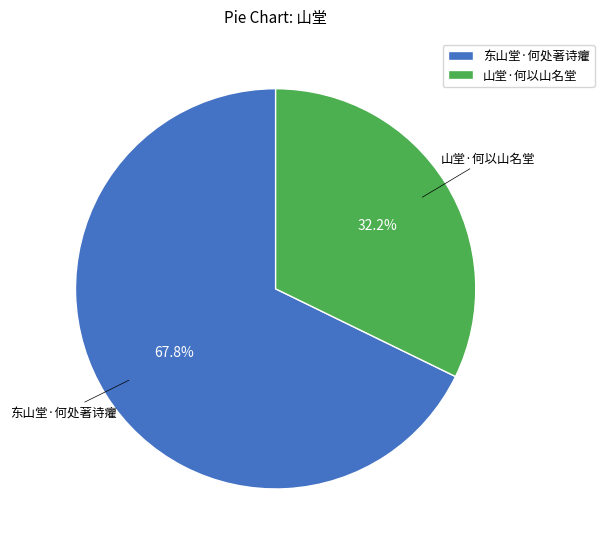

The 山堂·何以山名堂 slice represents 38% of the pie. True or false?

False